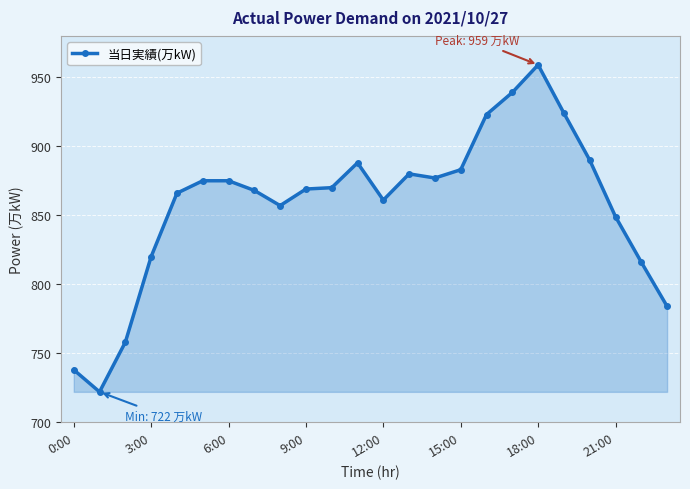

What is the difference between the maximum and minimum values?

237